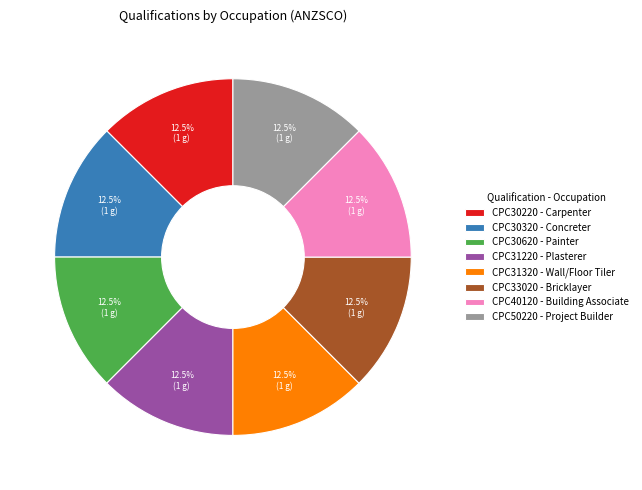

Count the number of slices in the pie.

8